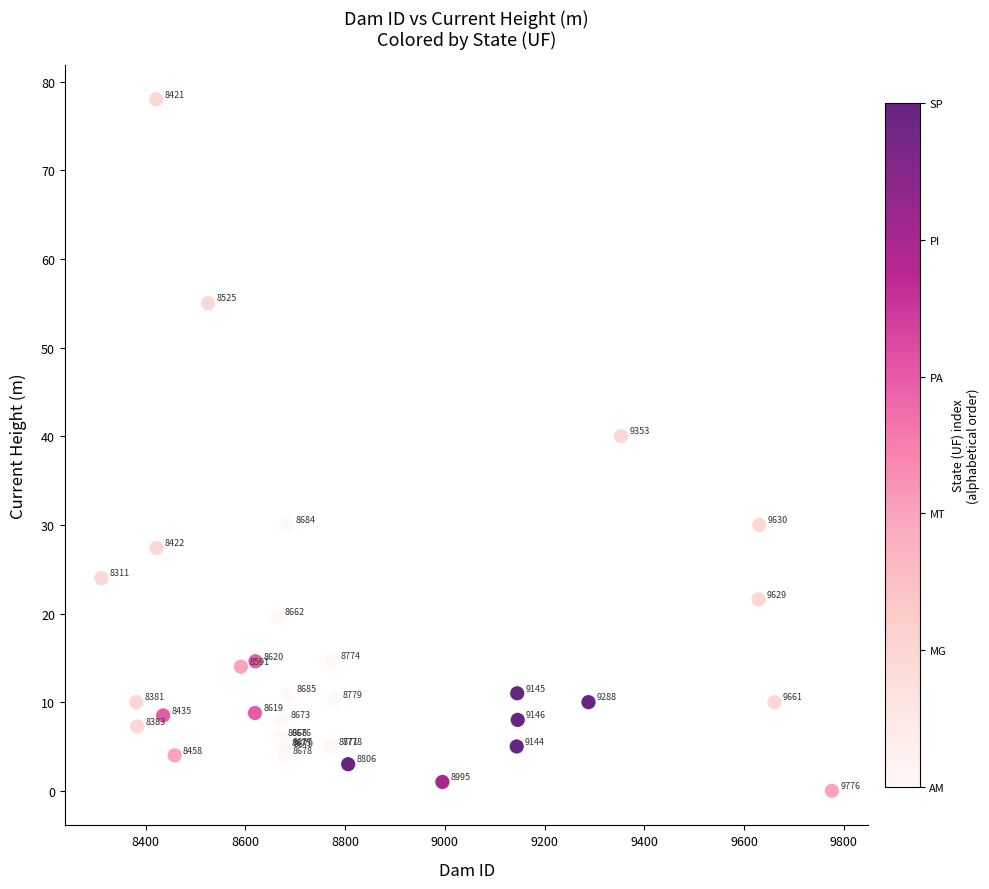

What Y value in the scatter plot is closest to 39?

40.0